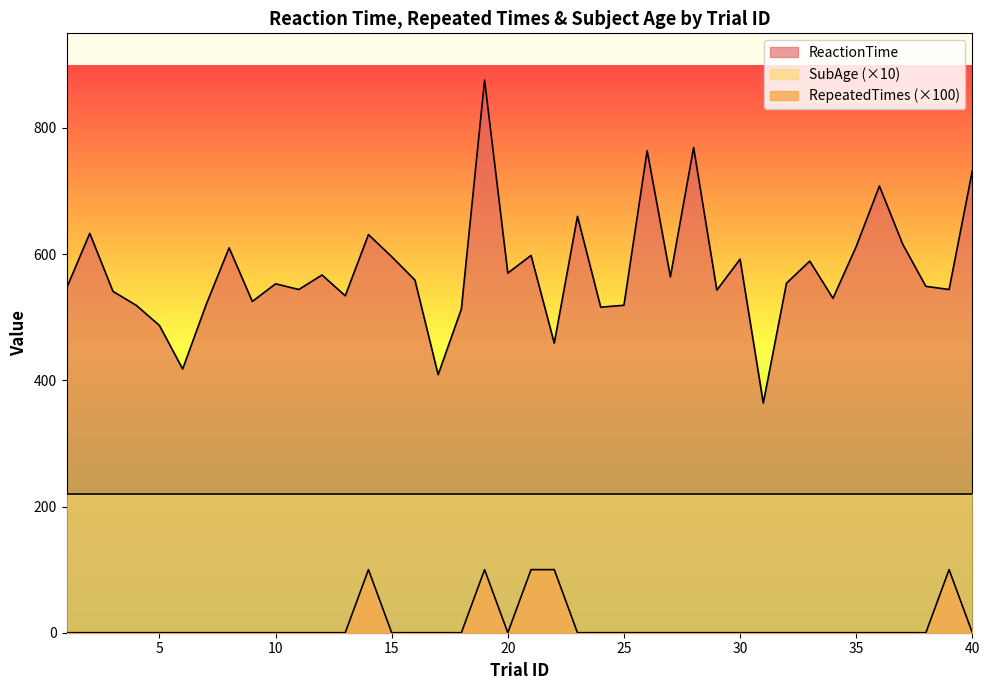

What is the sum of all RepeatedTimes values?

500